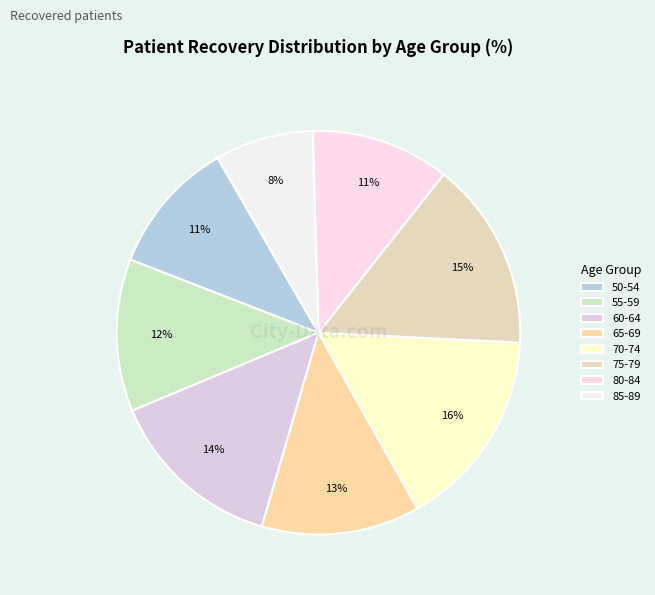

Is 60-64 the majority of the pie?

No